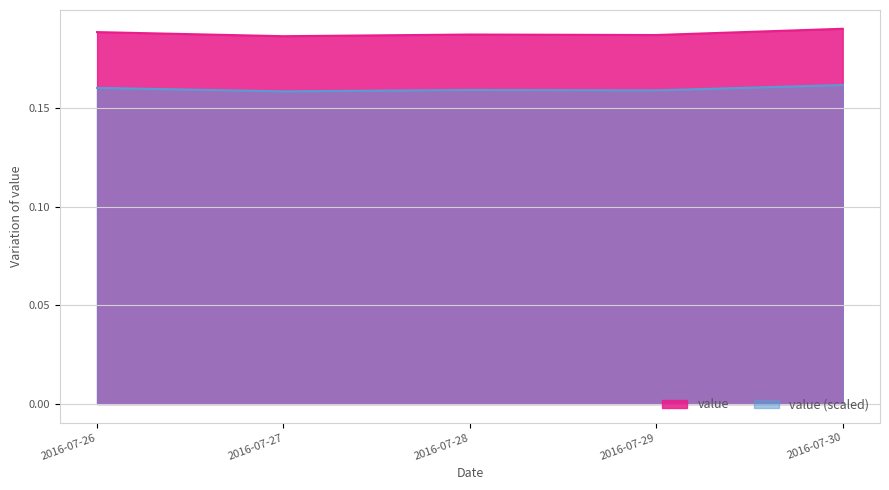

What is the value of the 1st point from the left?

0.2